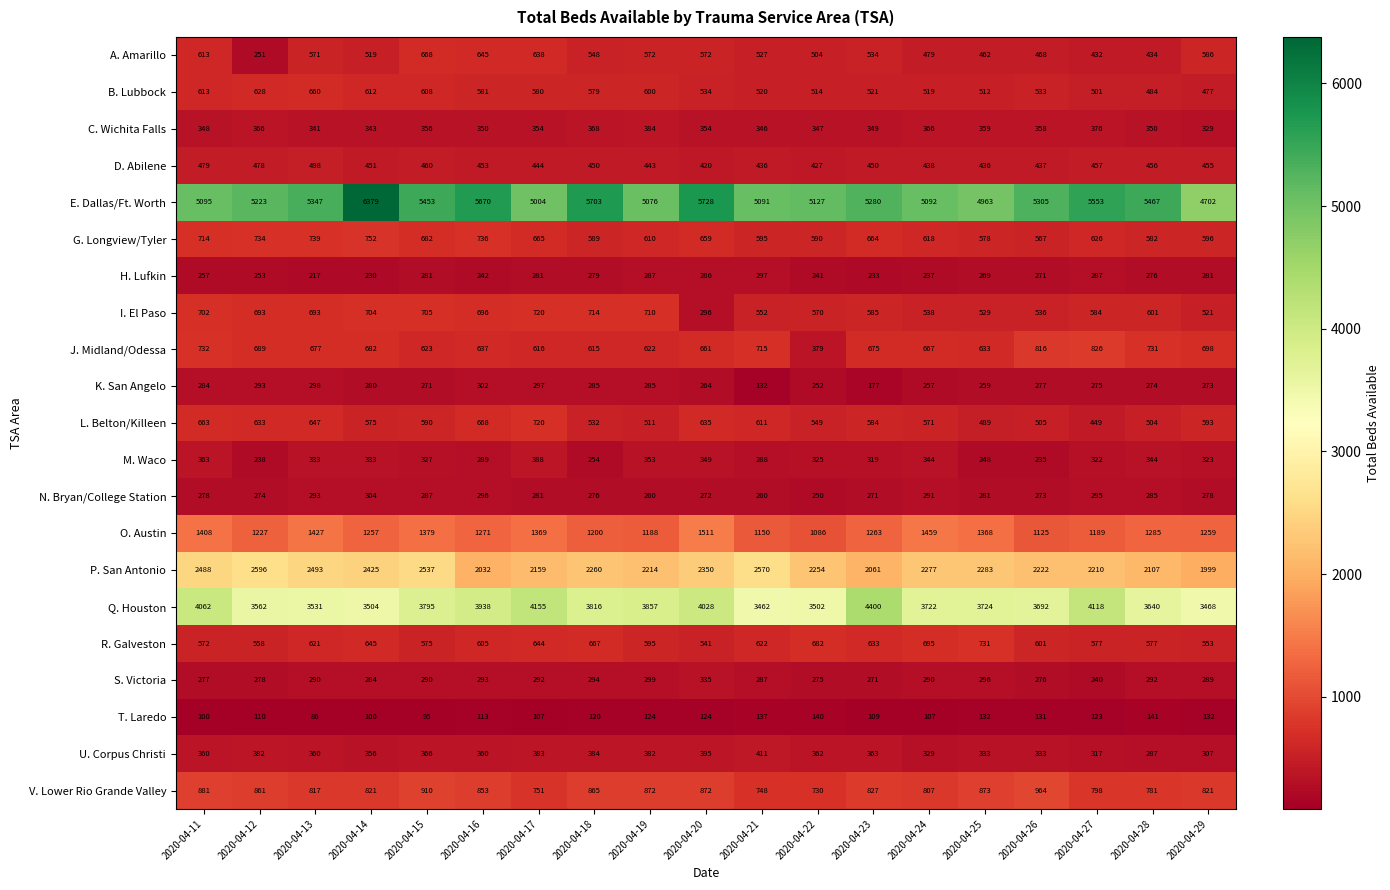

Count the number of categories in the chart.

19